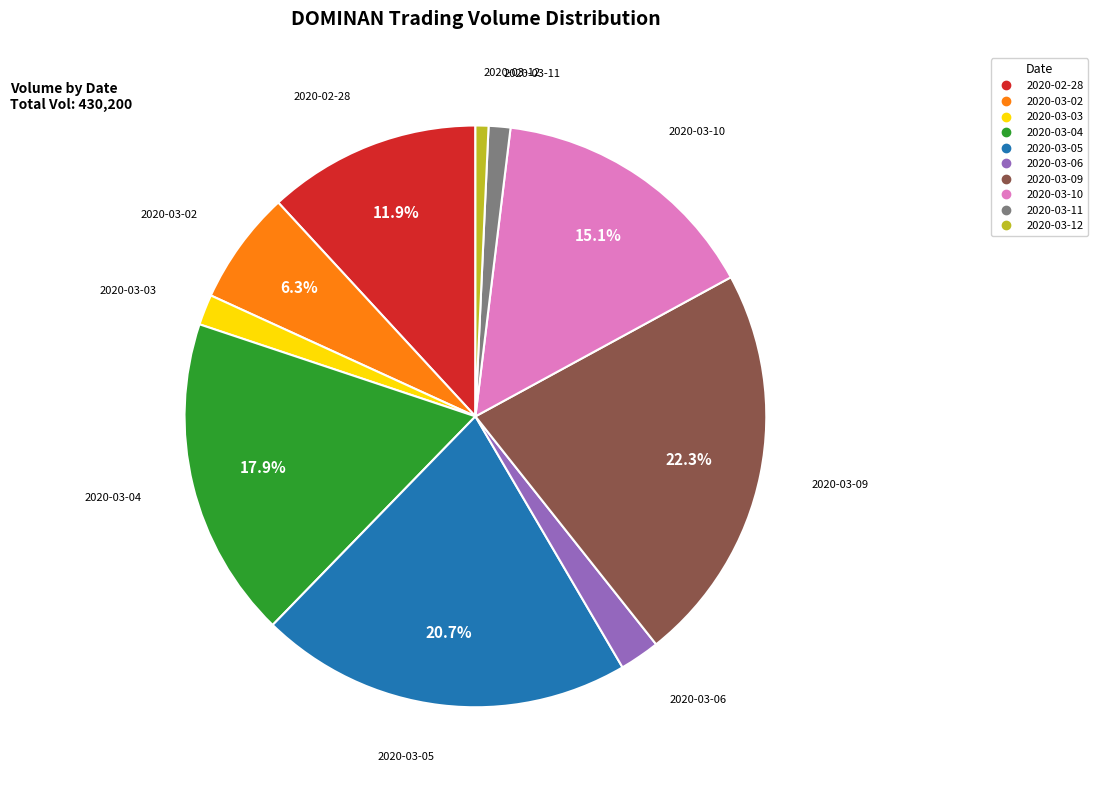

Is there a majority slice in this chart?

No